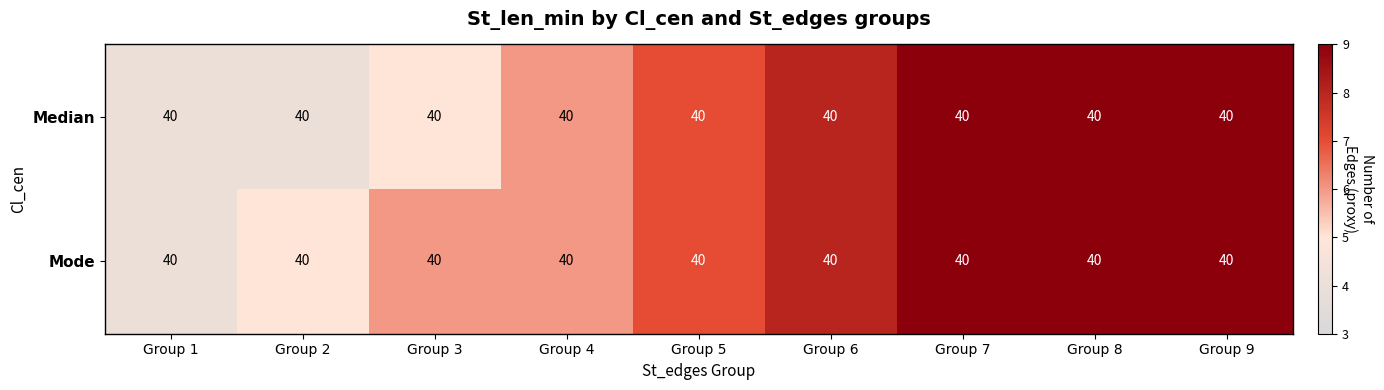

At which label does Median reach its peak?

Group 7